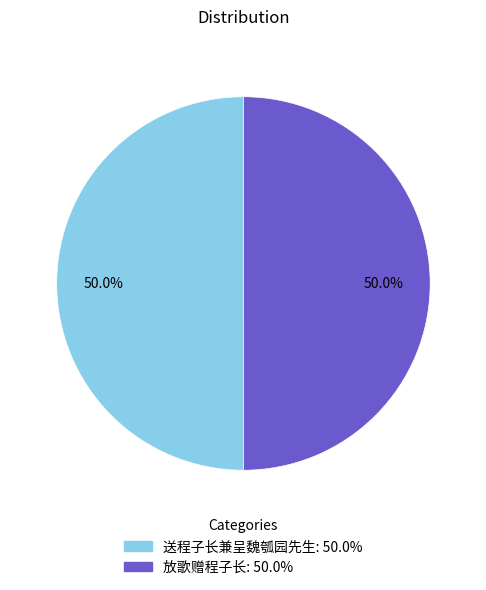

Approximately how many times larger is the value at 送程子长兼呈魏瓠园先生 compared to 放歌赠程子长?

1.0